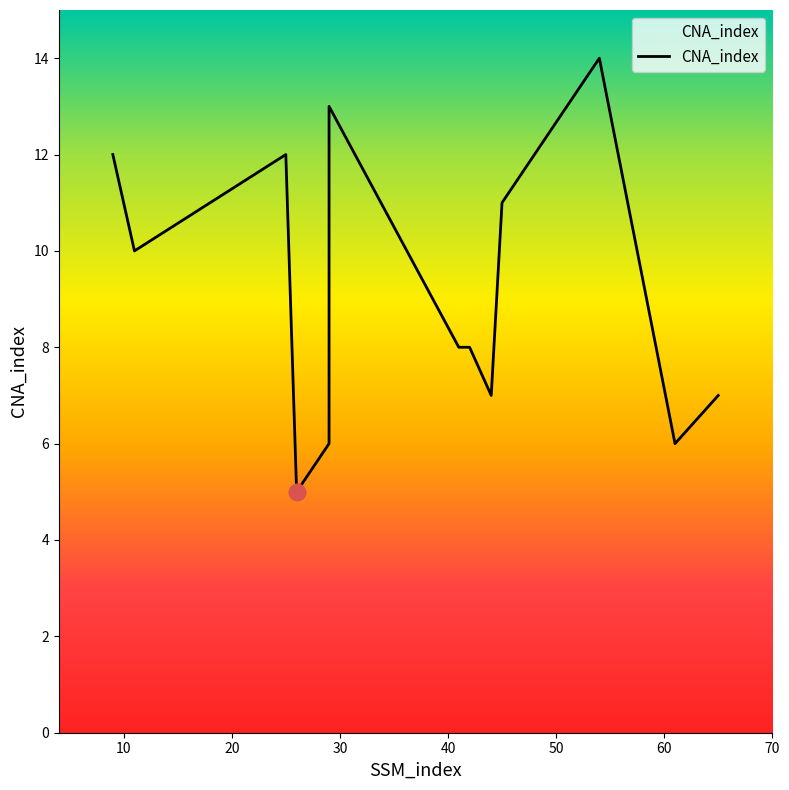

Which has a higher value, 10 or 40?

10